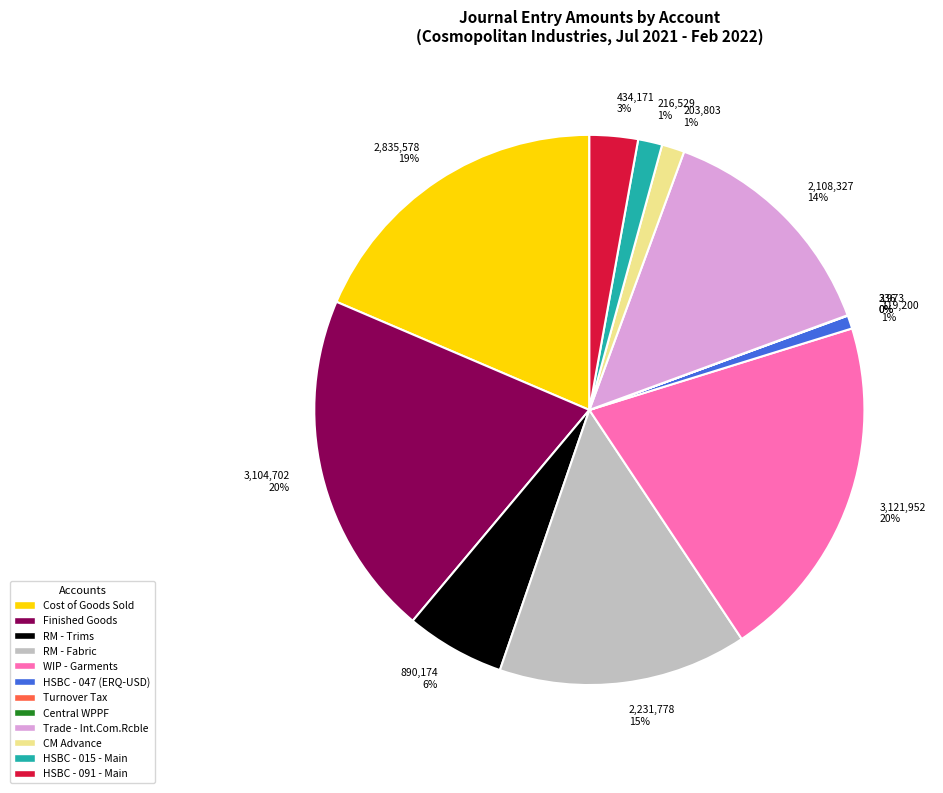

Combined, do Finished Goods and CM Advance account for over 50%?

No